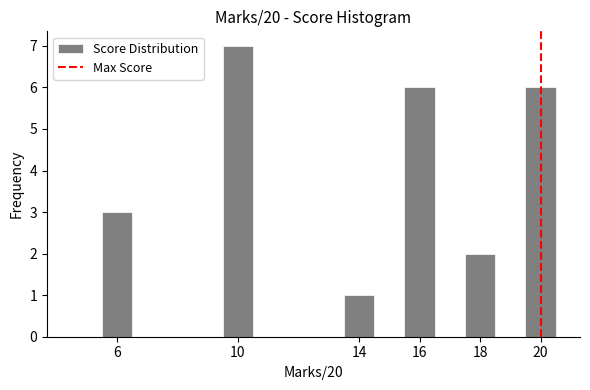

Reading left to right, transcribe this chart: for each bar, give the range it covers on the x-axis and its height. Neither the bar edges nor the heights are printed on the chart, so give them approximately, as read against the axes.

4.5 to 5.5: 0
5.5 to 6.5: 3
6.5 to 7.5: 0
7.5 to 8.5: 0
8.5 to 9.5: 0
9.5 to 10.5: 7
10.5 to 11.5: 0
11.5 to 12.5: 0
12.5 to 13.5: 0
13.5 to 14.5: 1
14.5 to 15.5: 0
15.5 to 16.5: 6
16.5 to 17.5: 0
17.5 to 18.5: 2
18.5 to 19.5: 0
19.5 to 20.5: 6